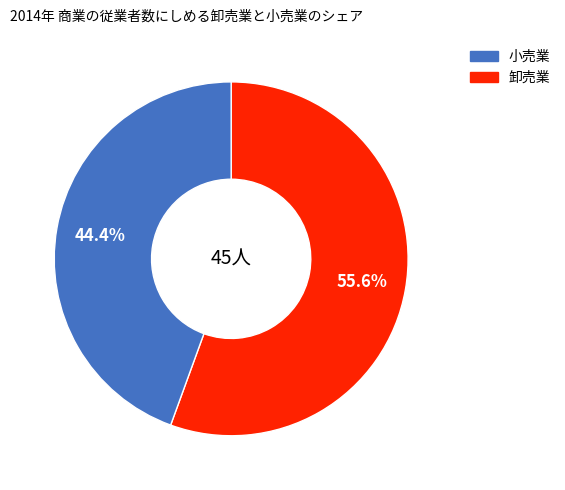

Is there any slice that represents more than half of the pie?

Yes